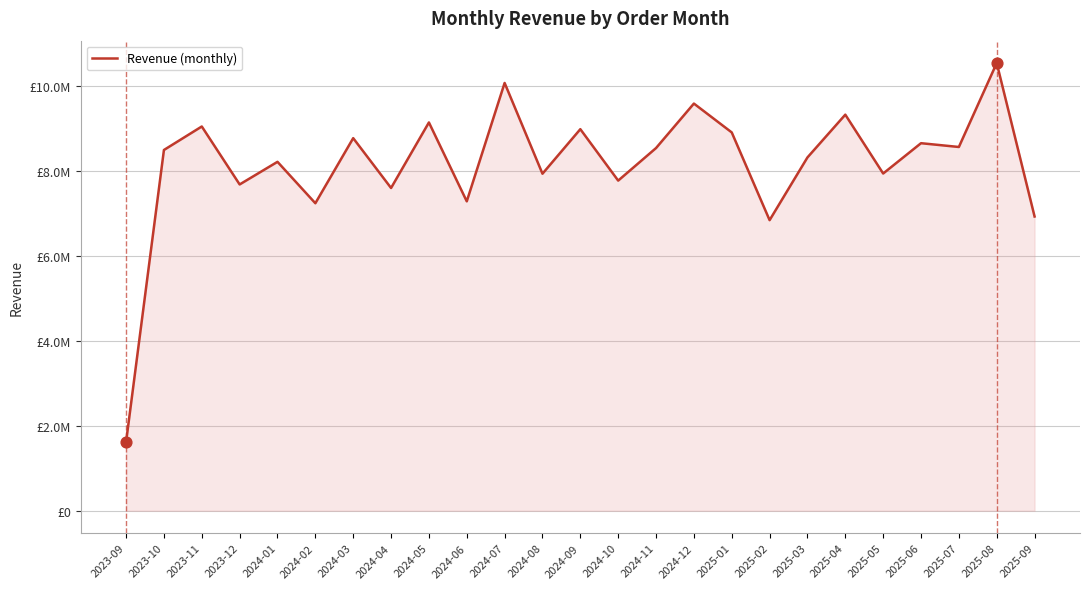

Which has a higher value, 2025-03 or 2024-06?

2025-03